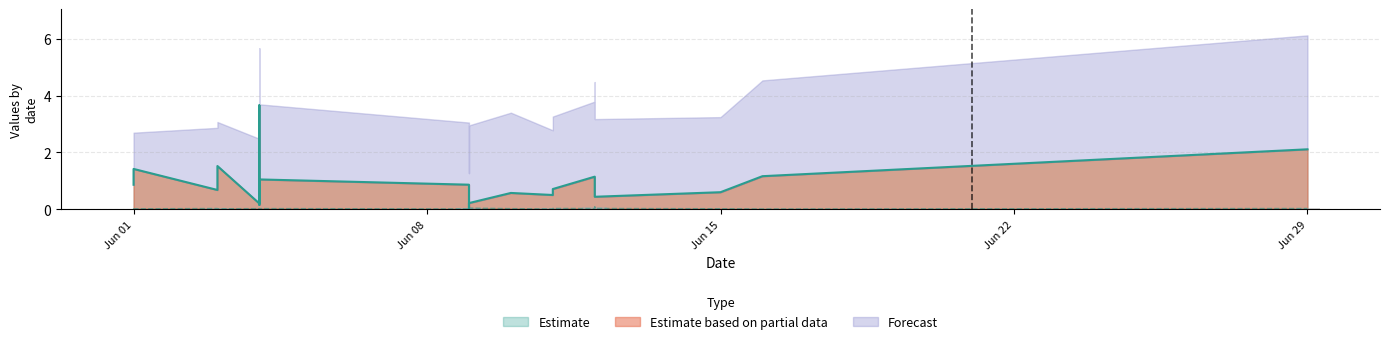

What is the total value across all series at 43994?

1.2